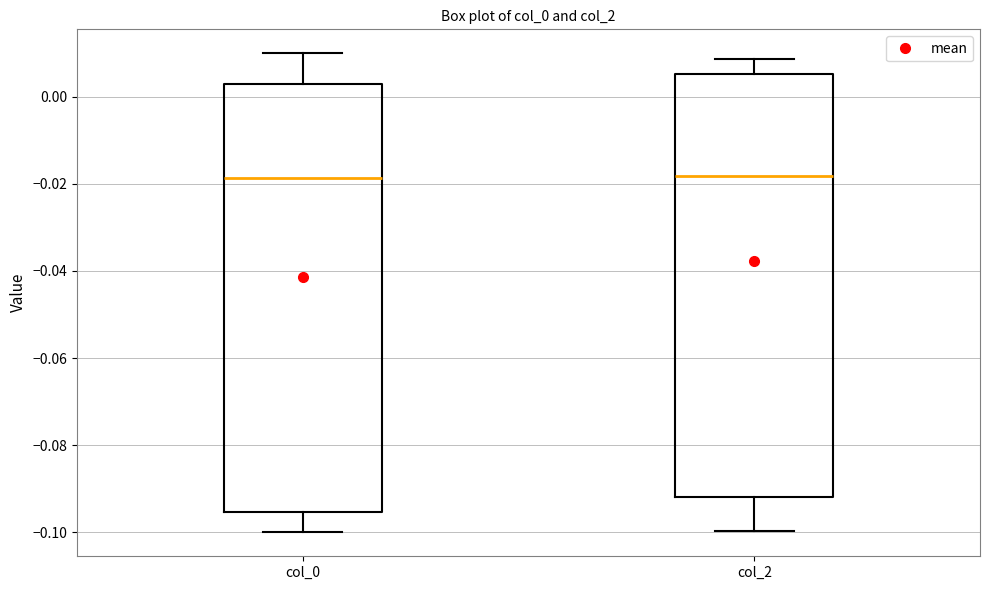

Where is the upper edge of the box for col_2 on the y-axis? The values are not printed on the chart, so give them approximately, as read against the axis.

0.006